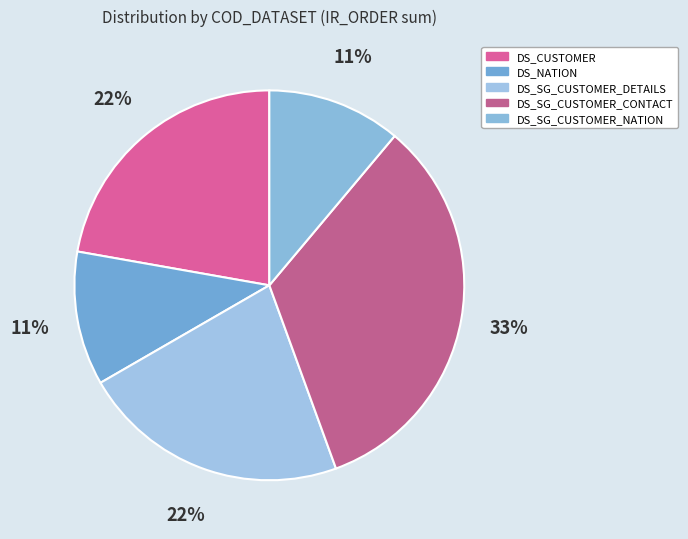

To the nearest percent, what is the average slice percentage?

20%